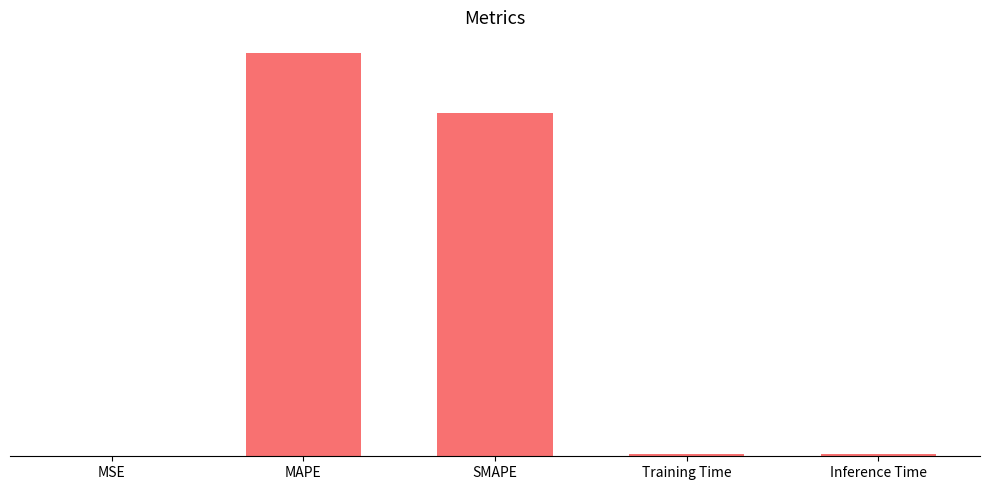

What is the greatest value displayed?

35.0